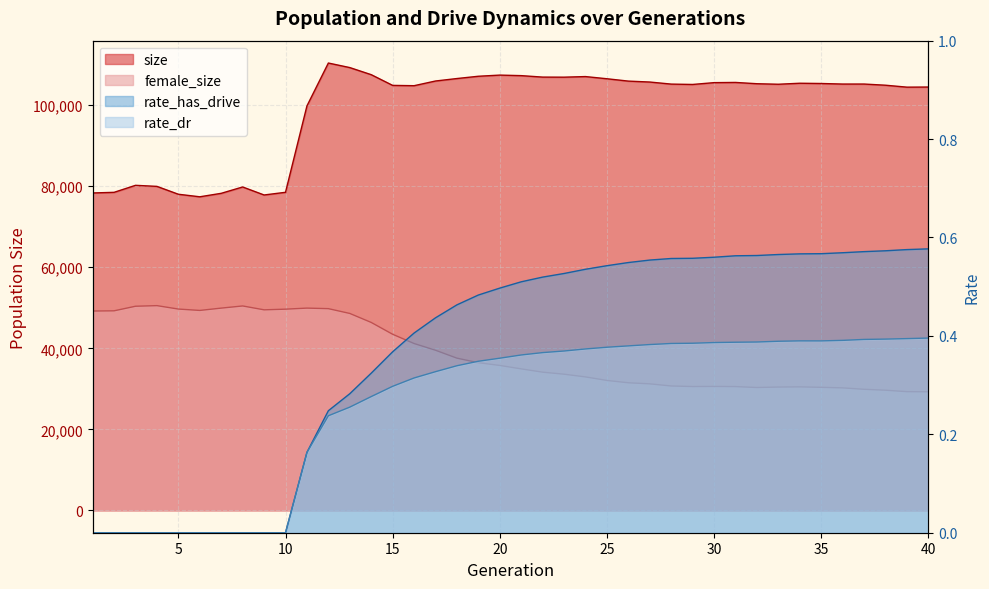

Reading left to right, extract all data points from this chart.

size: 78341.0	78497.0	80227.0	79966.0	78025.0	77397.0	78253.0	79821.0	77844.0	78505.0	99823.0	110412.0	109289.0	107539.0	104894.0	104817.0	105976.0	106586.0	107148.0	107434.0	107301.0	106940.0	106922.0	107070.0	106532.0	105951.0	105722.0	105212.0	105124.0	105572.0	105623.0	105305.0	105176.0	105423.0	105360.0	105223.0	105226.0	104937.0	104459.0	104486.0
female_size: 49199.0	49252.0	50382.0	50530.0	49686.0	49347.0	49919.0	50452.0	49497.0	49659.0	49921.0	49786.0	48604.0	46383.0	43462.0	41180.0	39520.0	37567.0	36443.0	35770.0	34920.0	34108.0	33606.0	32938.0	32068.0	31492.0	31225.0	30699.0	30562.0	30587.0	30551.0	30321.0	30437.0	30483.0	30366.0	30232.0	29881.0	29657.0	29296.0	29270.0
rate_dr: 0.0	0.0	0.0	0.0	0.0	0.0	0.0	0.0	0.0	0.0	0.2	0.2	0.3	0.3	0.3	0.3	0.3	0.3	0.3	0.4	0.4	0.4	0.4	0.4	0.4	0.4	0.4	0.4	0.4	0.4	0.4	0.4	0.4	0.4	0.4	0.4	0.4	0.4	0.4	0.4
rate_has_drive: 0.0	0.0	0.0	0.0	0.0	0.0	0.0	0.0	0.0	0.0	0.2	0.2	0.3	0.3	0.4	0.4	0.4	0.5	0.5	0.5	0.5	0.5	0.5	0.5	0.5	0.5	0.6	0.6	0.6	0.6	0.6	0.6	0.6	0.6	0.6	0.6	0.6	0.6	0.6	0.6